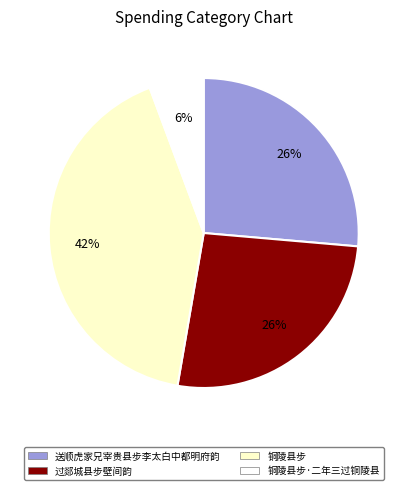

To the nearest percent, what is the average slice percentage?

25%